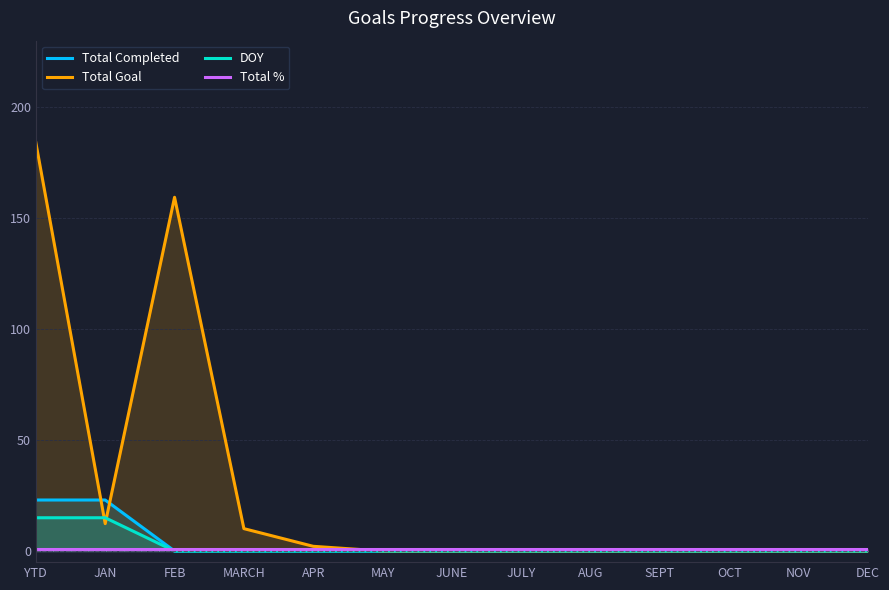

How many categories are shown in the chart?

13